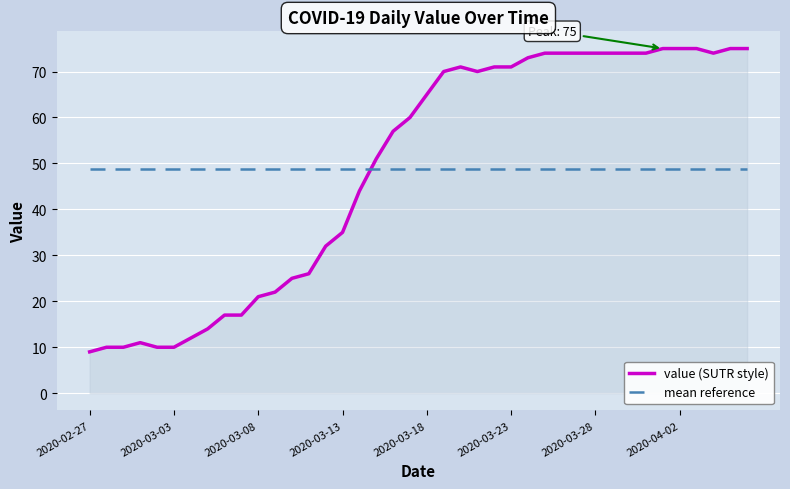

How many times do mean reference and value (SUTR style) cross each other?

1